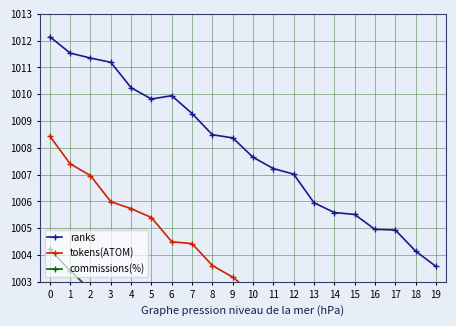

In tokens(ATOM), how many points are higher than both neighbors (excluding endpoints)?

2